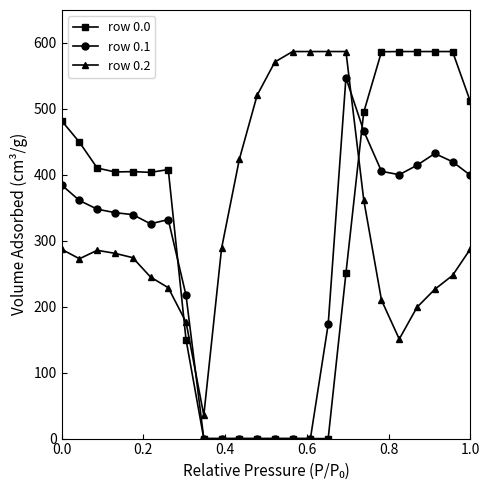

List the series in order of their overall mean, highest first.

row 0.2, row 0.0, row 0.1